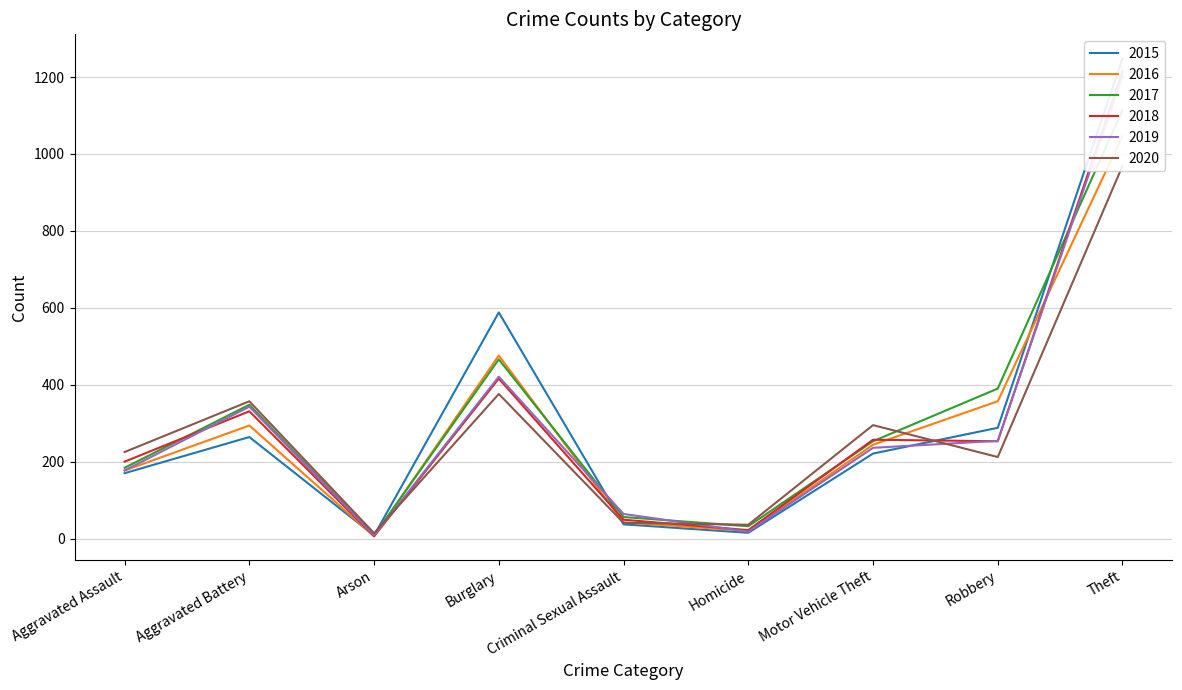

What is the difference between the maximum and minimum values in the 2020 series?

955